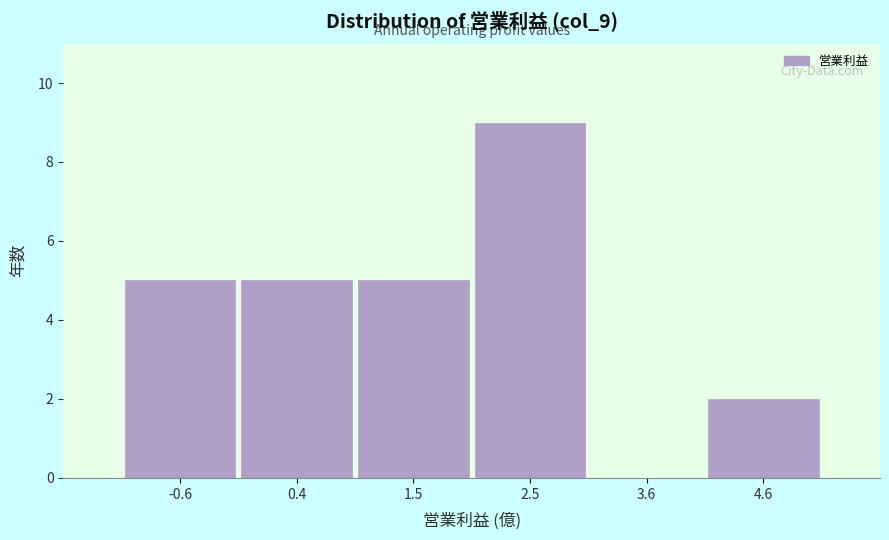

Reading left to right, transcribe this chart: for each bar, give the range it covers on the x-axis and its height. Neither the bar edges nor the heights are printed on the chart, so give them approximately, as read against the axes.

-1.2 to 0.0: 5
0.0 to 1.0: 5
1.0 to 2.0: 5
2.0 to 3.0: 9
3.0 to 4.0: 0
4.0 to 5.2: 2